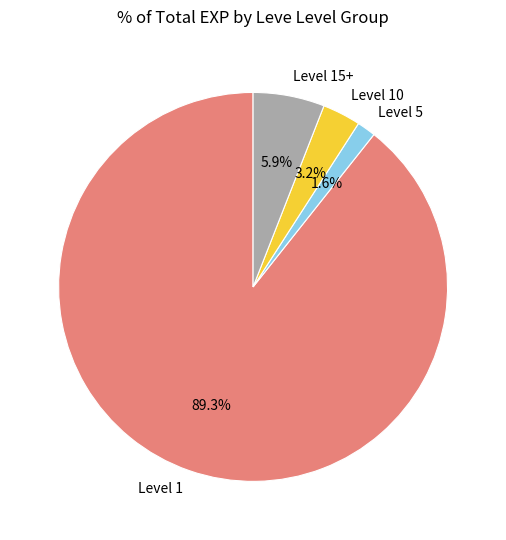

Which has a higher value, Level 10 or Level 15+?

Level 15+